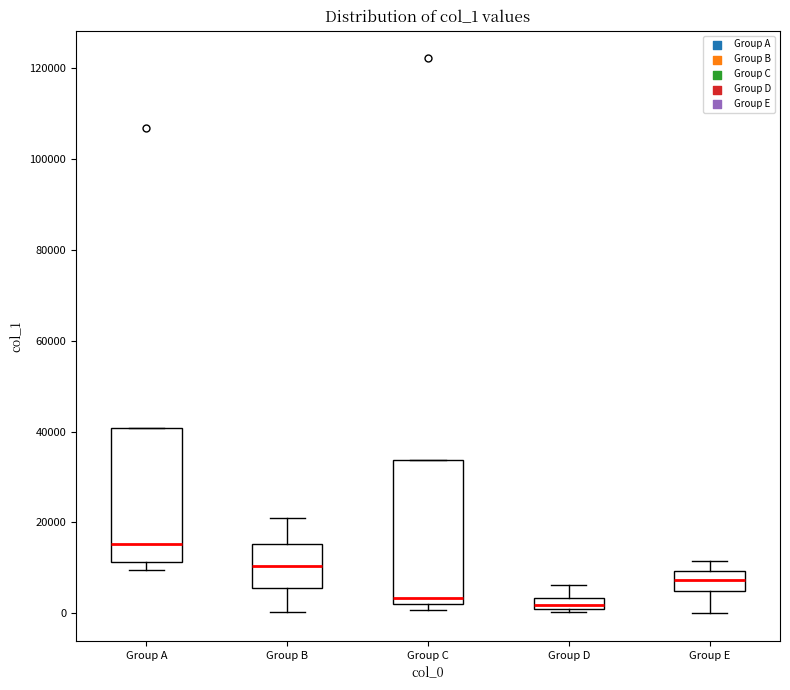

Where is the lower edge of the box for Group E on the y-axis? The values are not printed on the chart, so give them approximately, as read against the axis.

4000